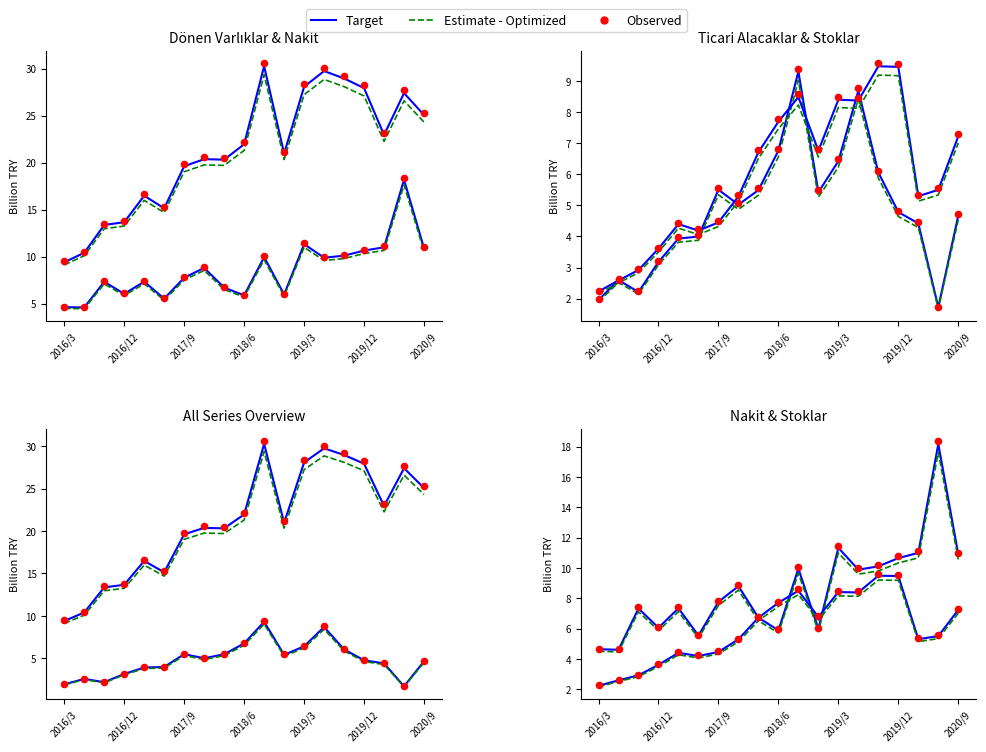

Is the value of Estimate - Optimized at 17 greater than the value of Observed at 18?

Yes